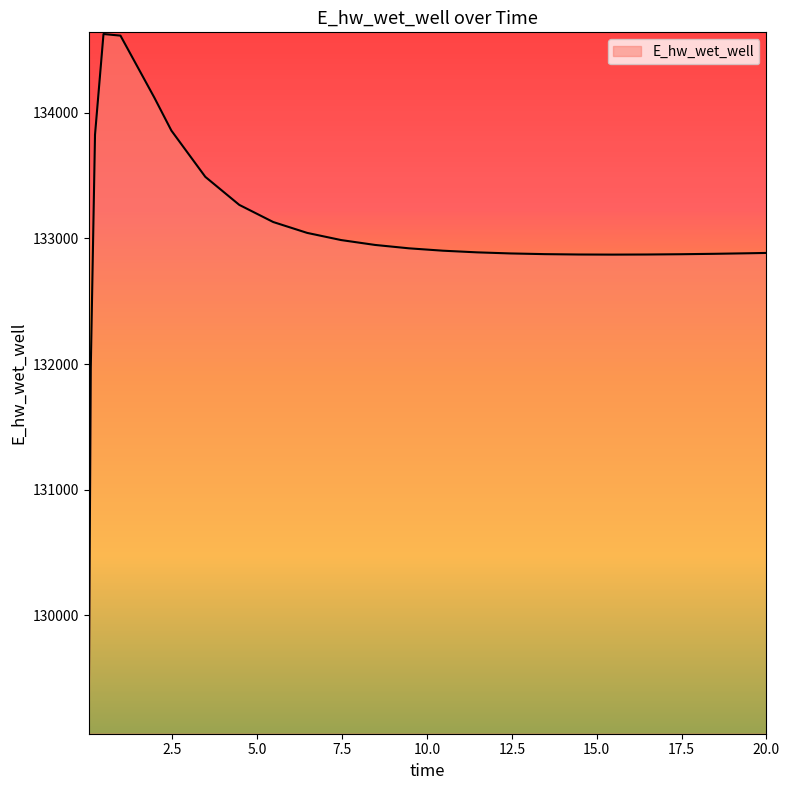

What is the difference between the maximum and minimum values?

5557.2